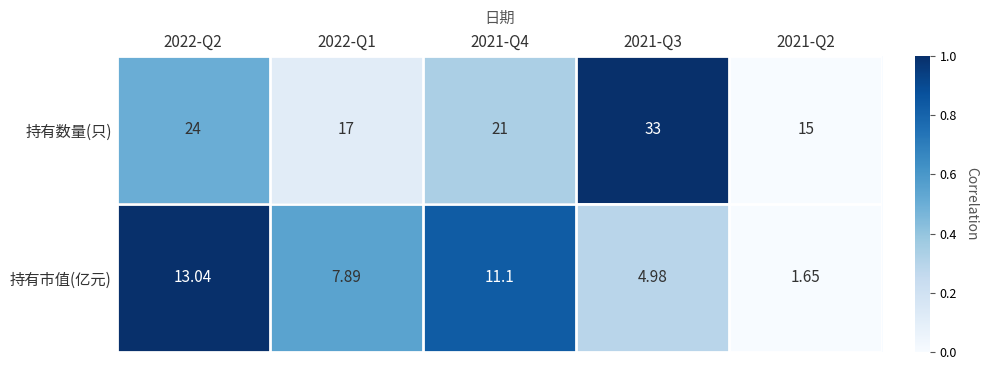

Which series has the largest range (max minus min)?

持有数量(只)